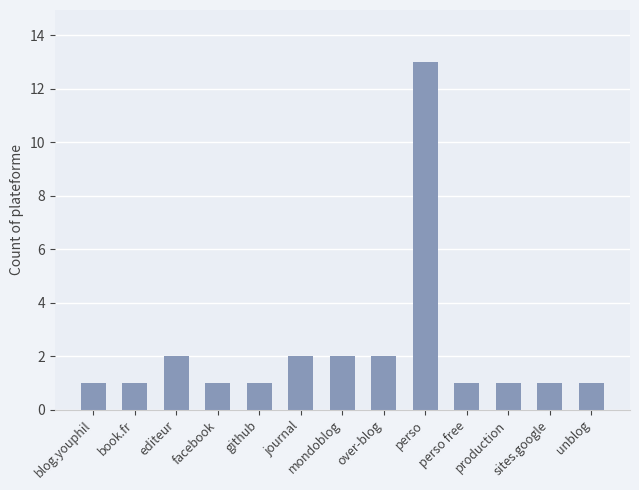

What position from the left is facebook?

4